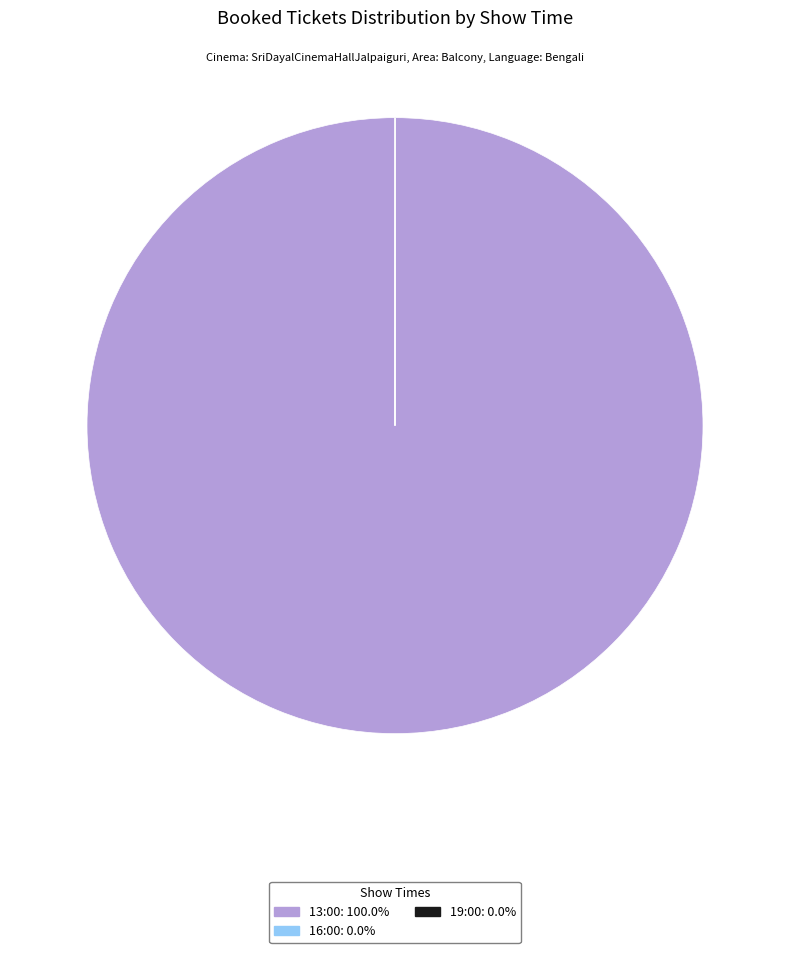

Is 13:00 the majority of the pie?

Yes